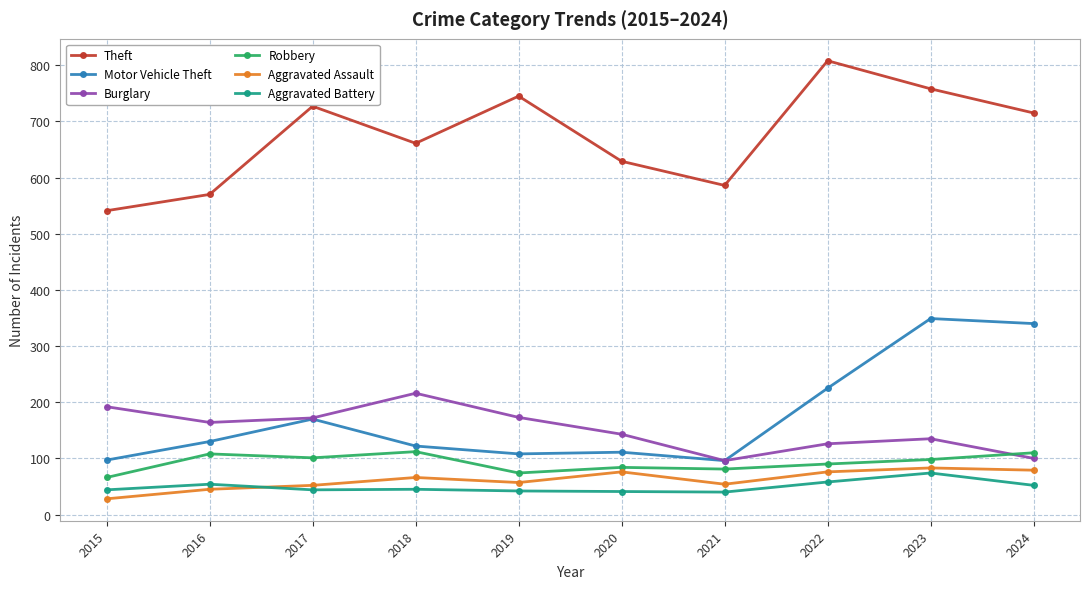

Where is the first local minimum for Theft?

2018